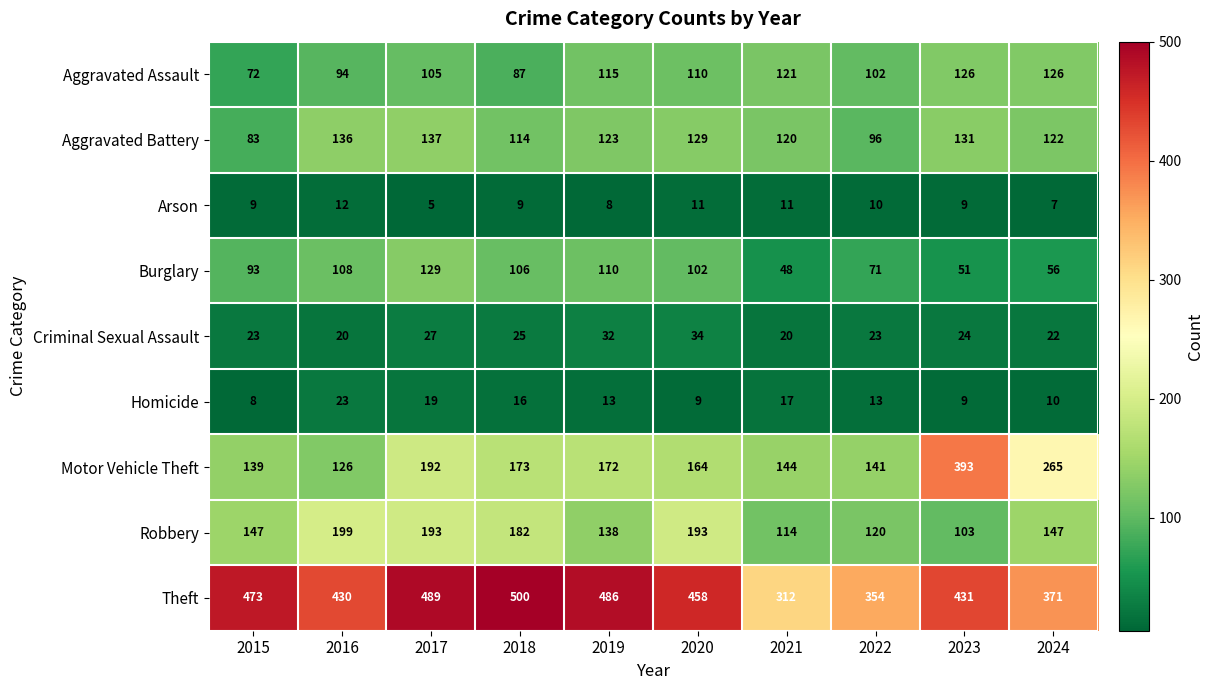

At 2021, list the series in order from largest to smallest.

Theft, Motor Vehicle Theft, Aggravated Assault, Aggravated Battery, Robbery, Burglary, Criminal Sexual Assault, Homicide, Arson